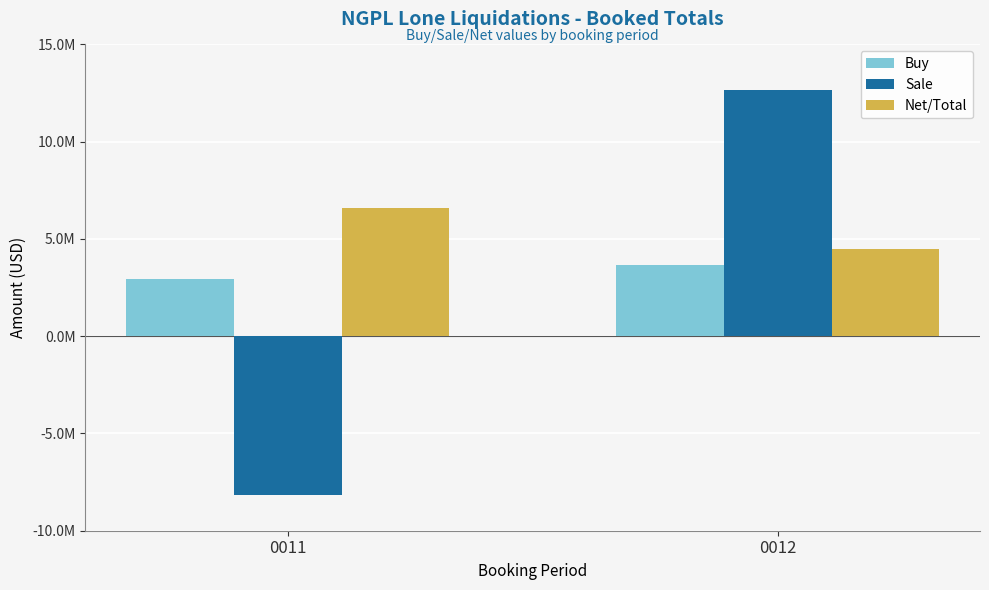

Between 0011 and 0012, which is larger?

0012